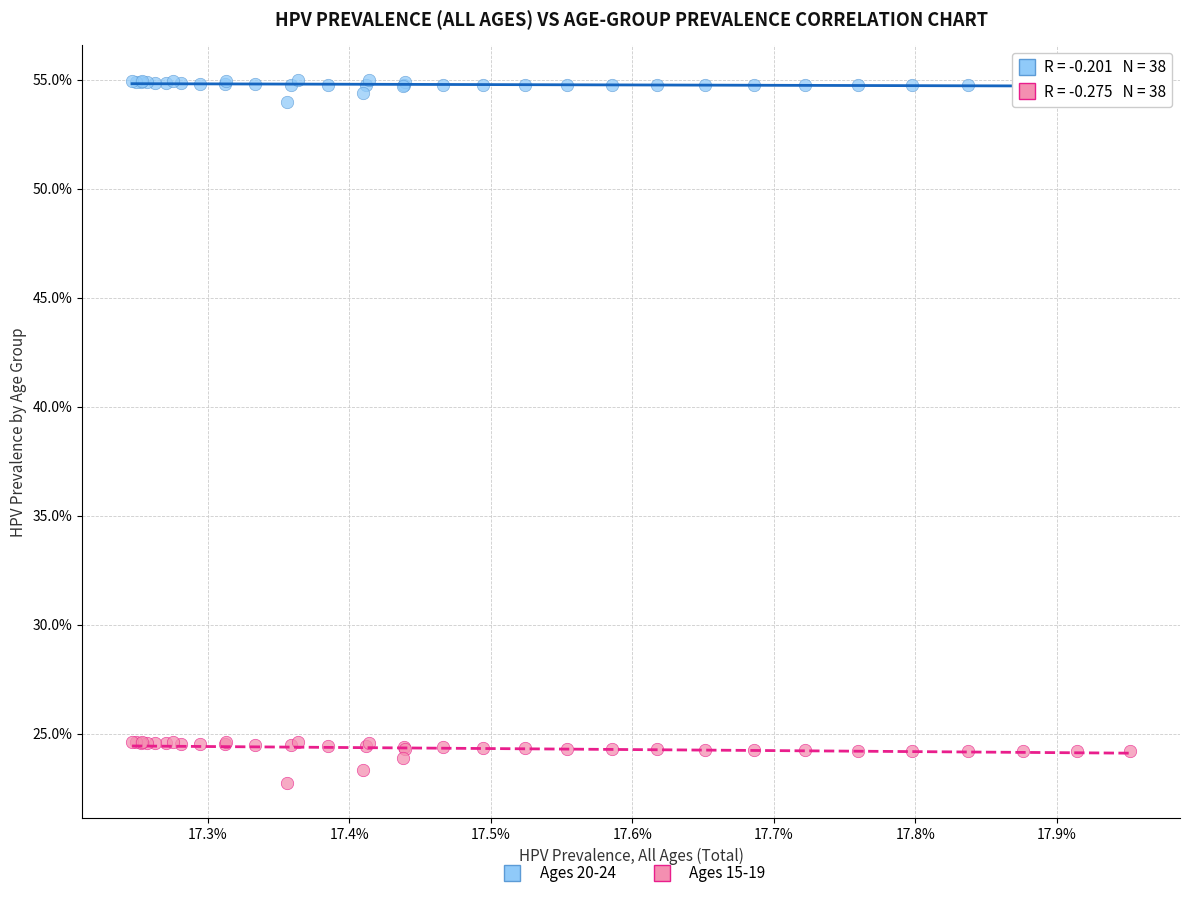

What are all the series names shown in the legend?

Ages 20-24, Ages 15-19